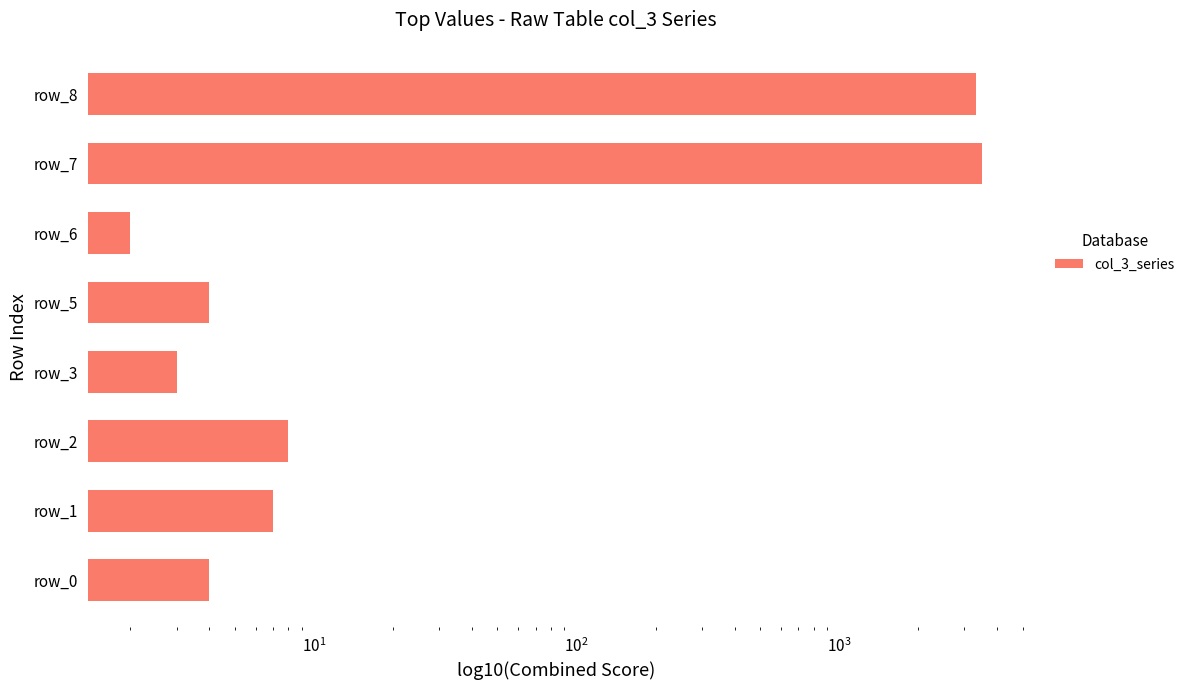

Between $\mathdefault{10^{5}}$ and $\mathdefault{10^{3}}$, which is larger?

$\mathdefault{10^{5}}$